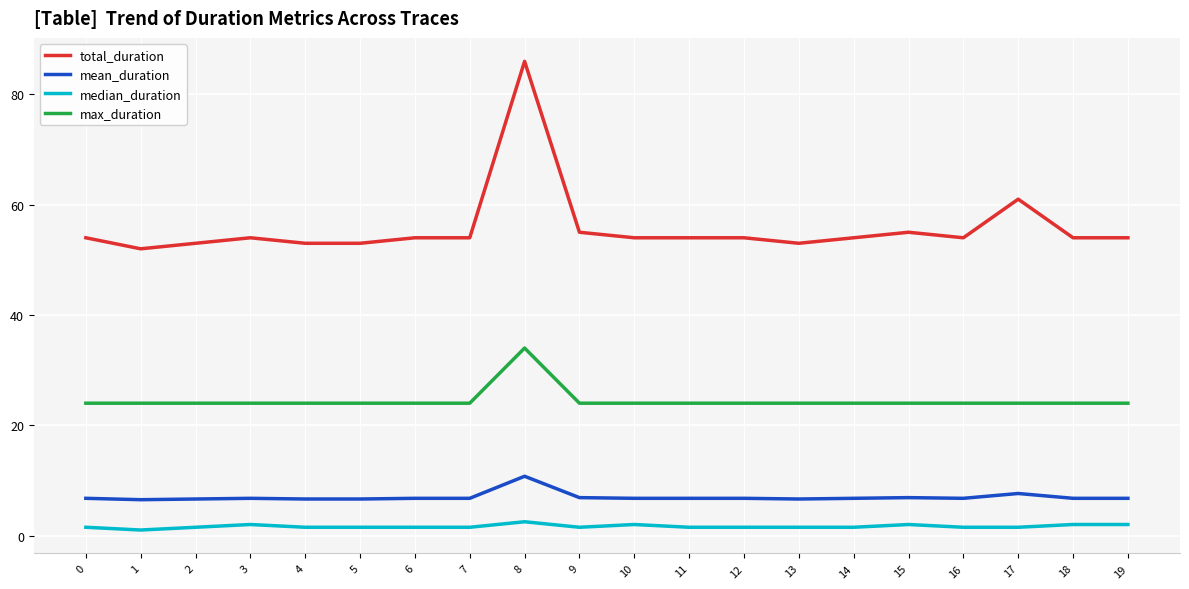

At which category is the sum across all series the highest?

8